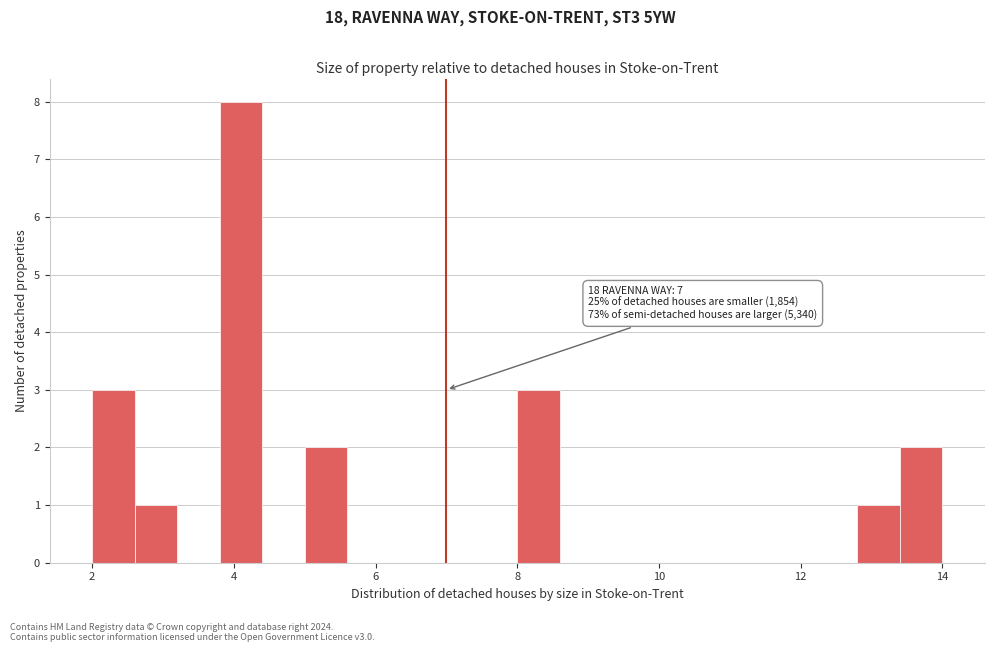

Read against the x-axis, roughly where is the centre of the tallest bar?

4.2